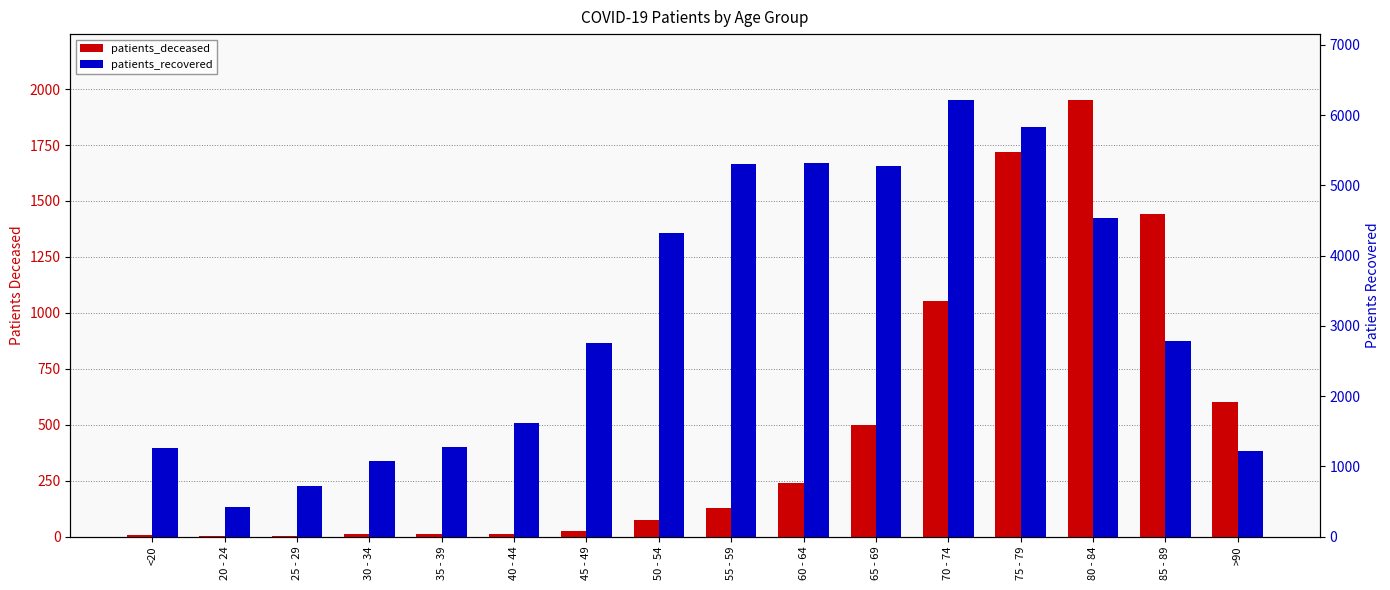

Reading left to right, what are all the values shown in this chart?

patients_deceased: 6	3	2	10	11	12	25	73	128	239	499	1054	1721	1953	1441	601
patients_recovered: 1257	425	720	1079	1269	1616	2758	4322	5309	5312	5279	6219	5828	4536	2779	1216